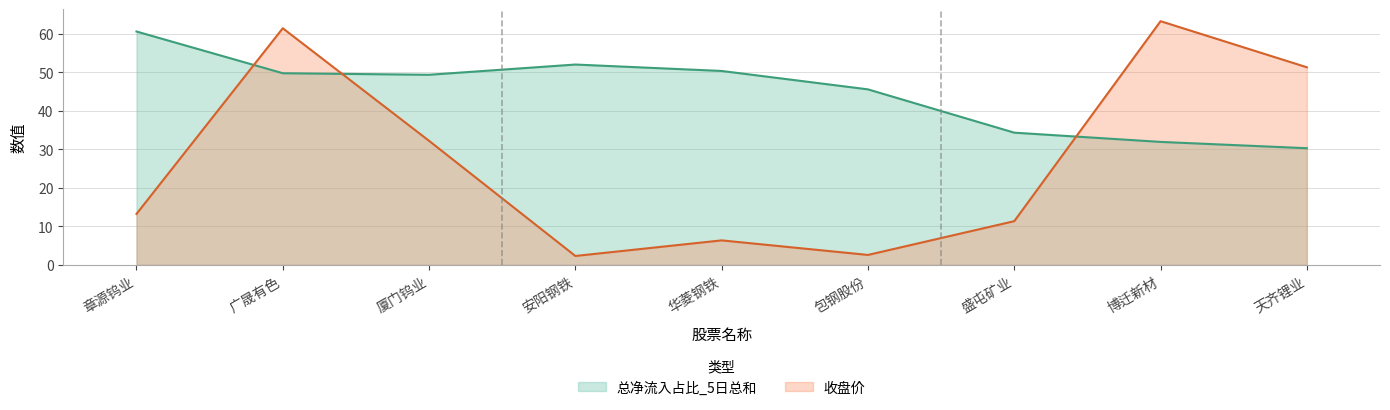

List the series in order of their overall mean, lowest first.

收盘价, 总净流入占比_5日总和